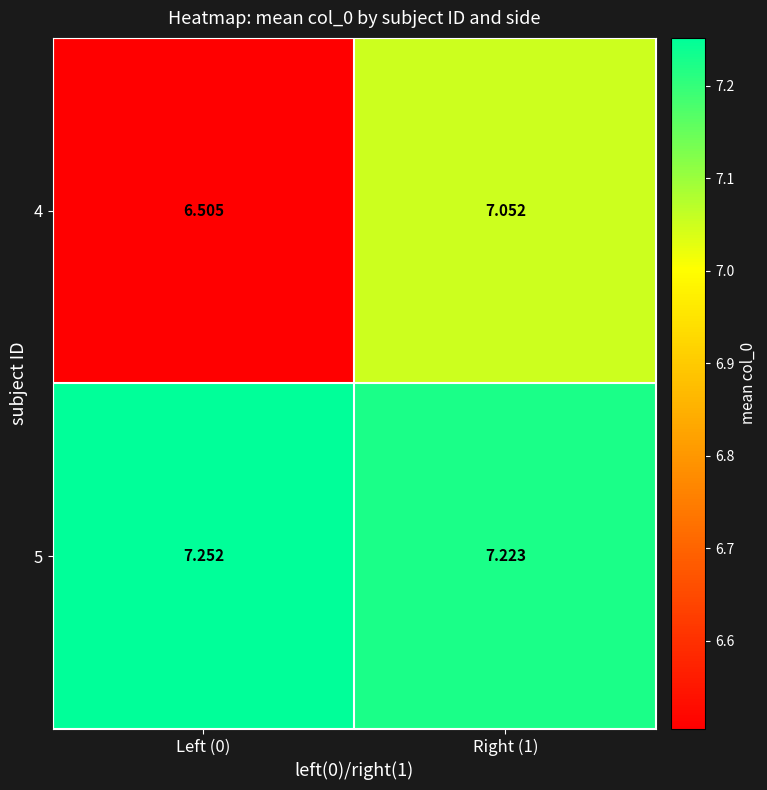

At how many categories does at least one series exceed 6?

2